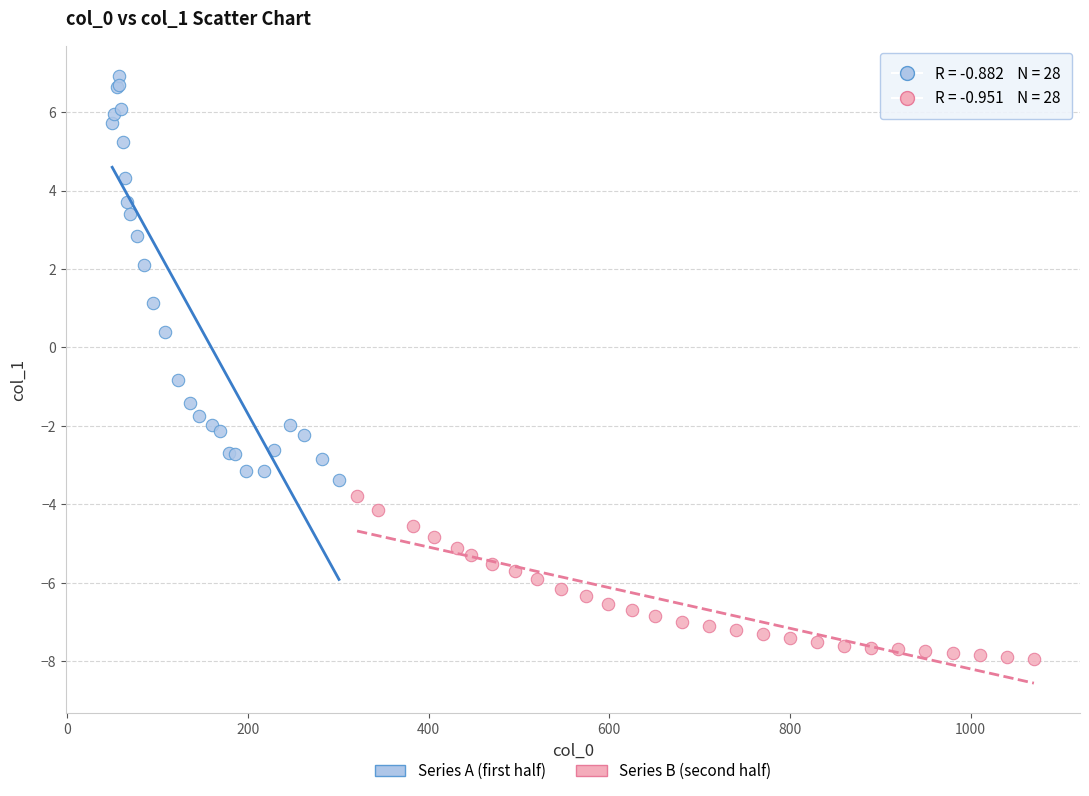

Which series reaches the minimum Y coordinate?

Series B (second half)